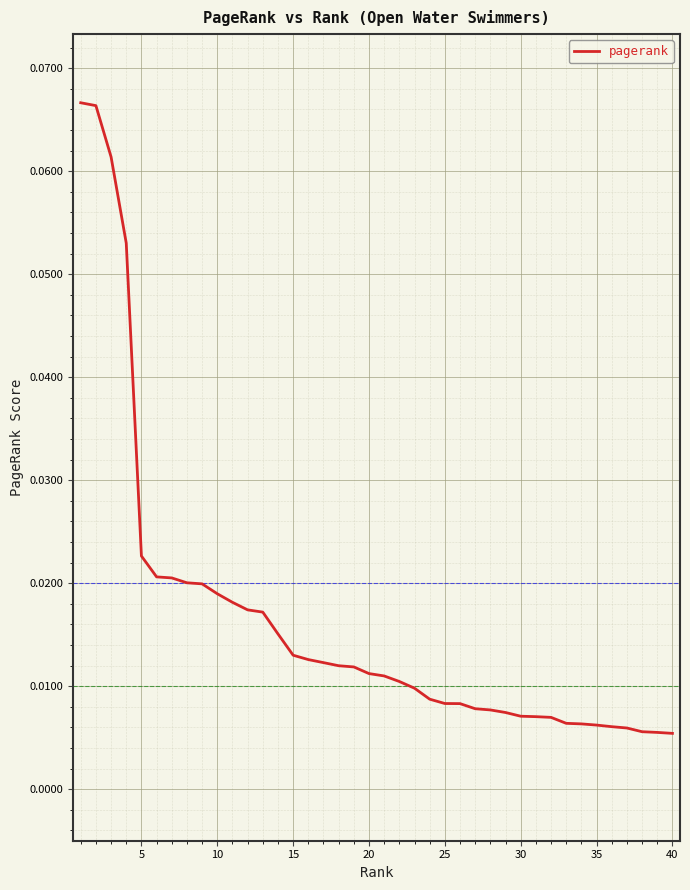

What is the sum of all values?

0.7